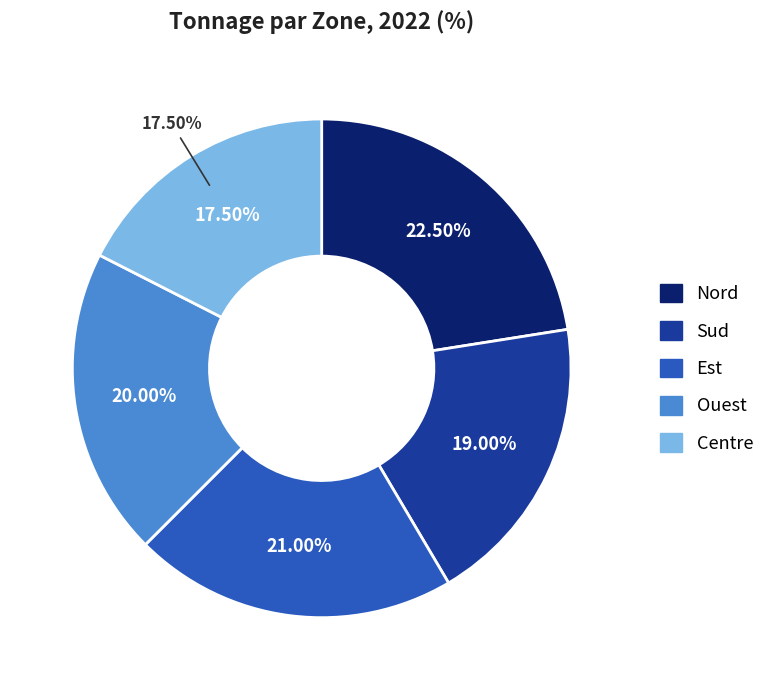

What is the total percentage of Nord and Centre?

40.0%